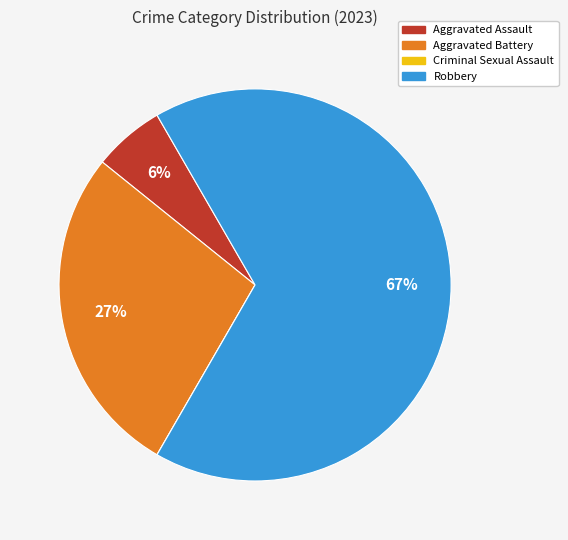

True or false: Aggravated Assault accounts for 1% of the total.

False